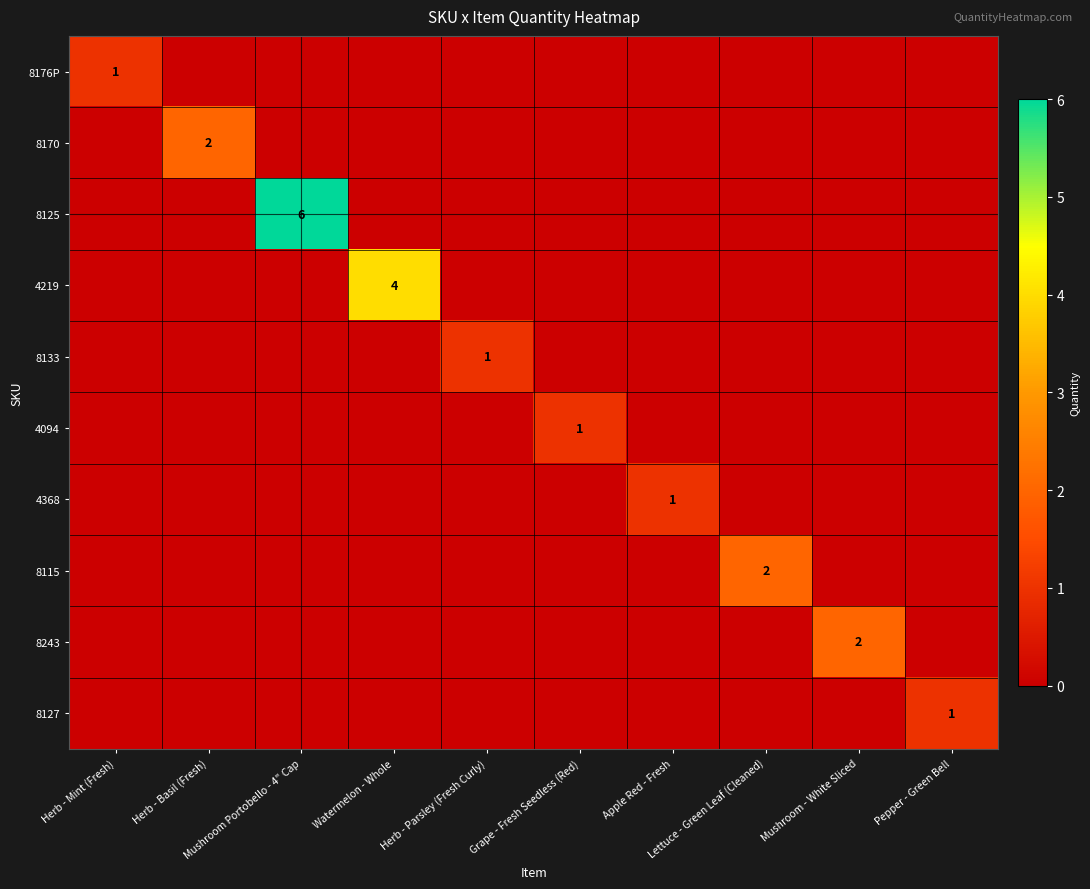

What is the difference between the maximum and minimum values in the 8176P series?

1